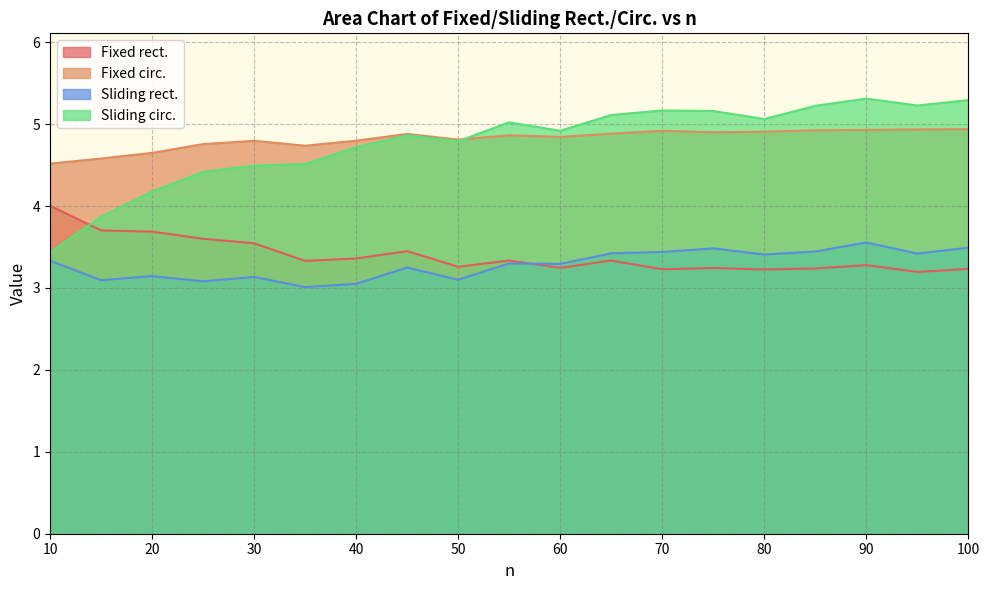

At which category is the sum across all series the highest?

90